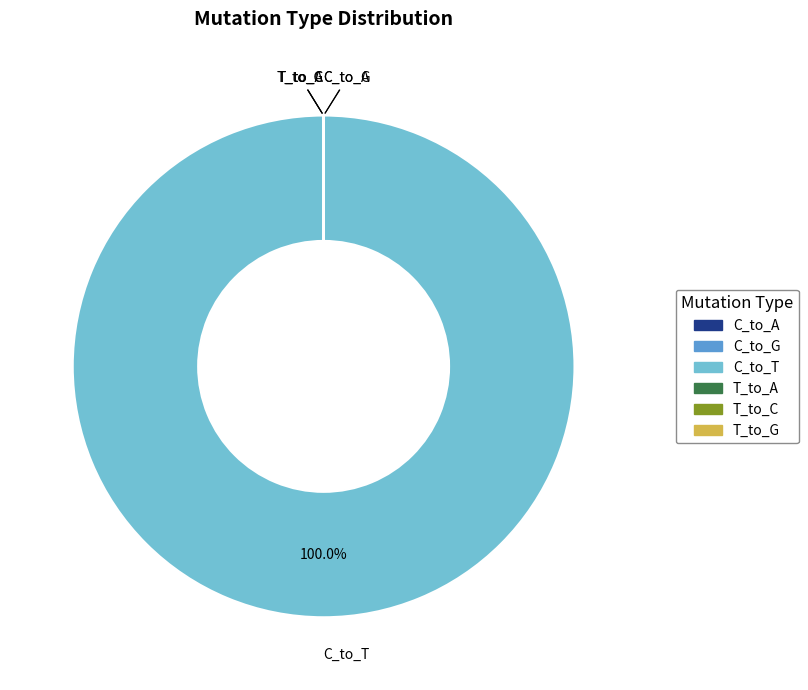

What is the majority slice?

C_to_T